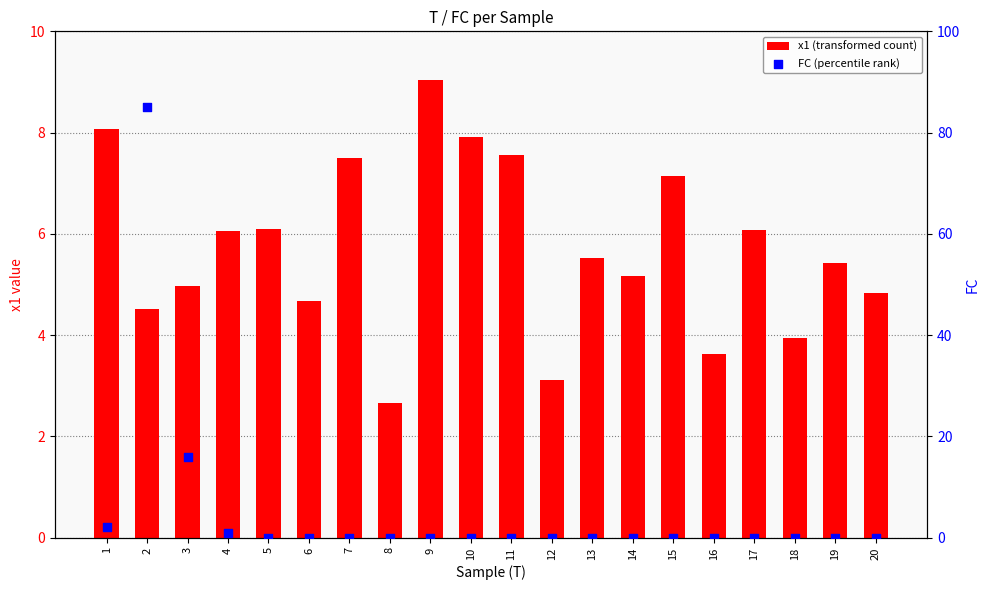

Is the value of x1 (transformed count) at 4 greater than the value of FC (percentile rank) at 8?

Yes